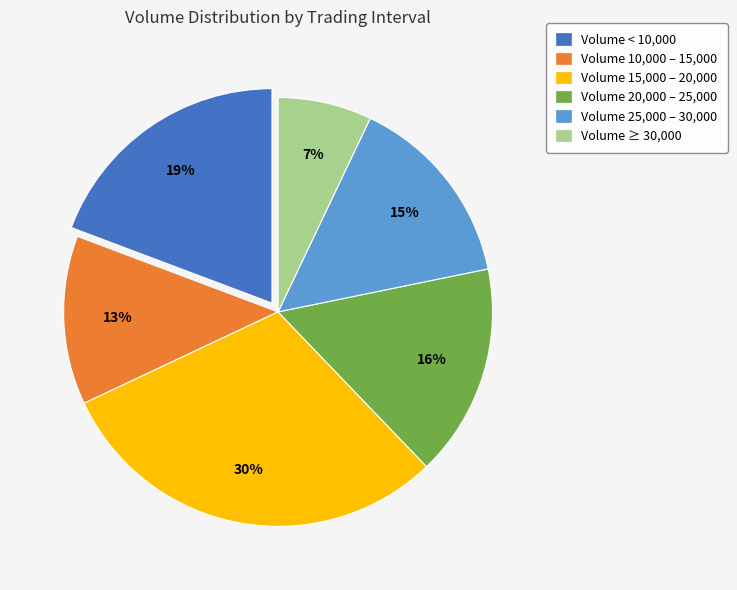

Which has a higher value, Volume < 10,000 or Volume 10,000 – 15,000?

Volume < 10,000